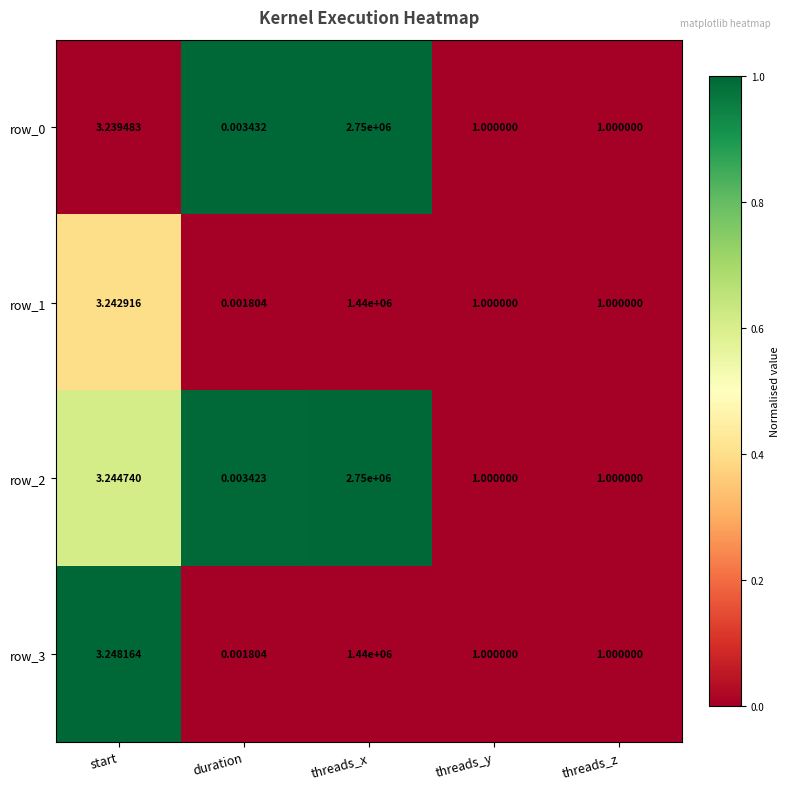

At which category is the sum across all series the highest?

threads_x